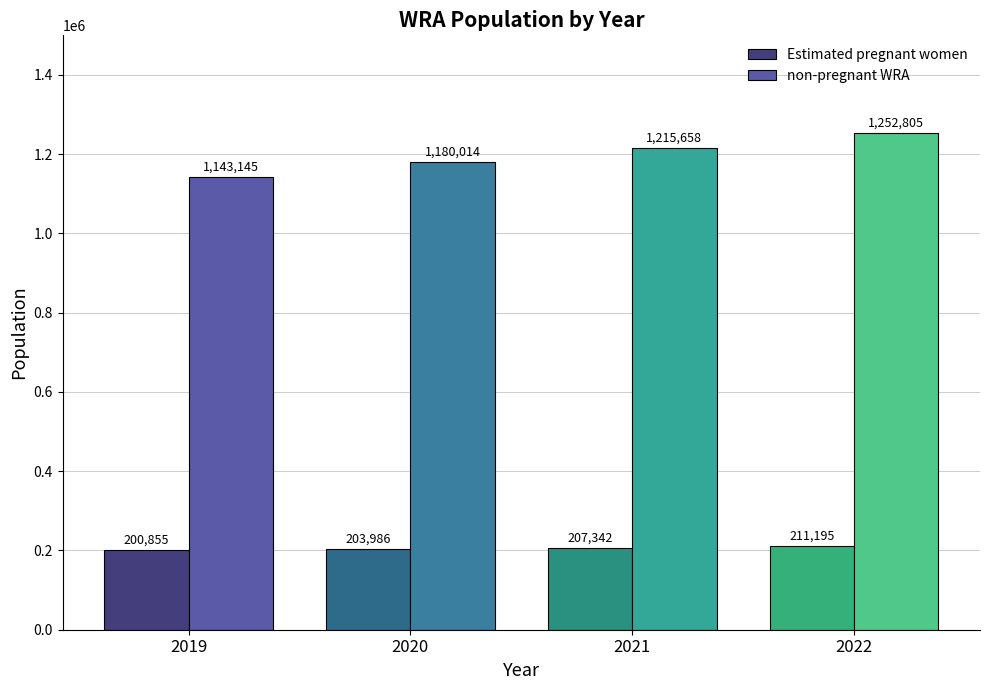

What is the sum of all Estimated pregnant women values?

823377.8